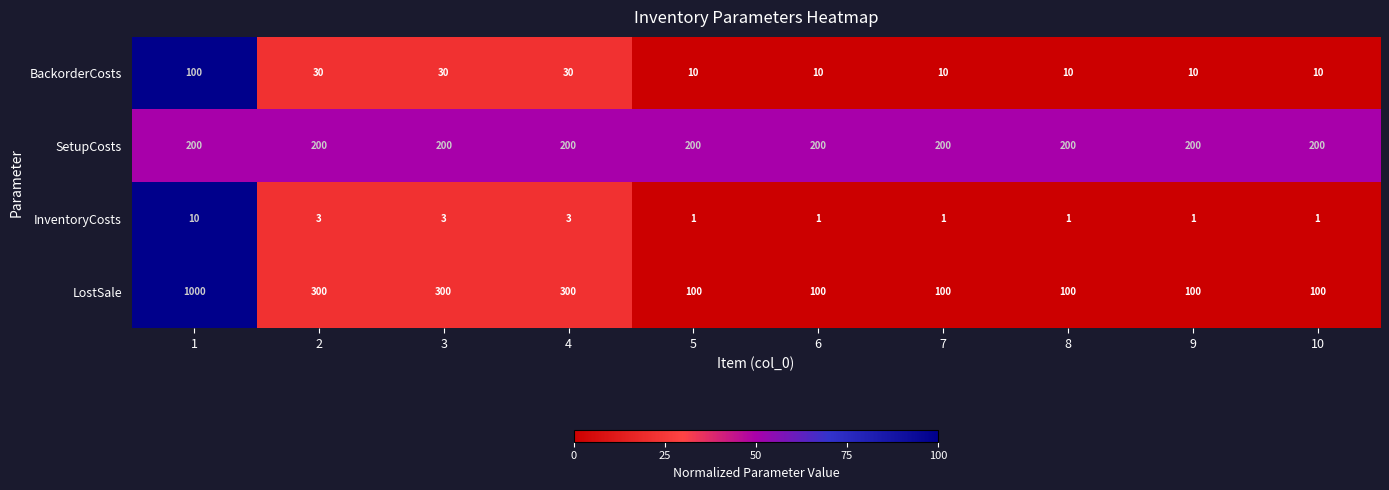

What is the minimum value for LostSale?

100